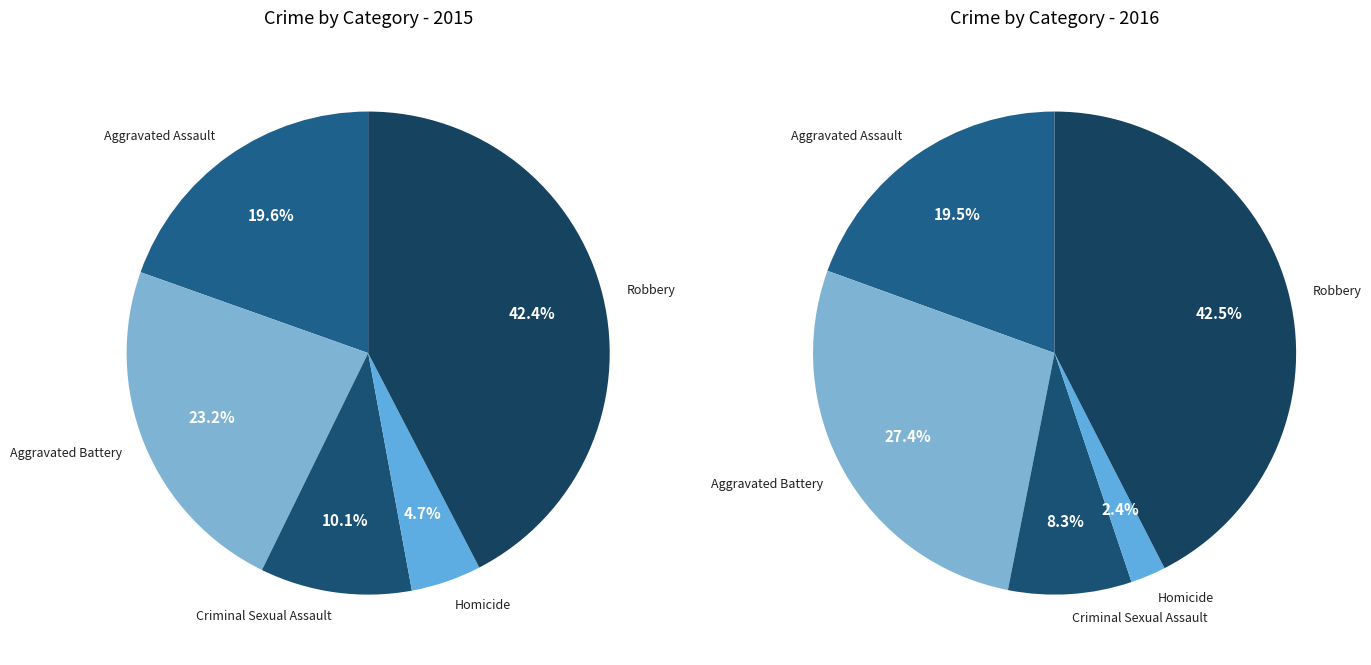

Does any single category account for the majority?

No